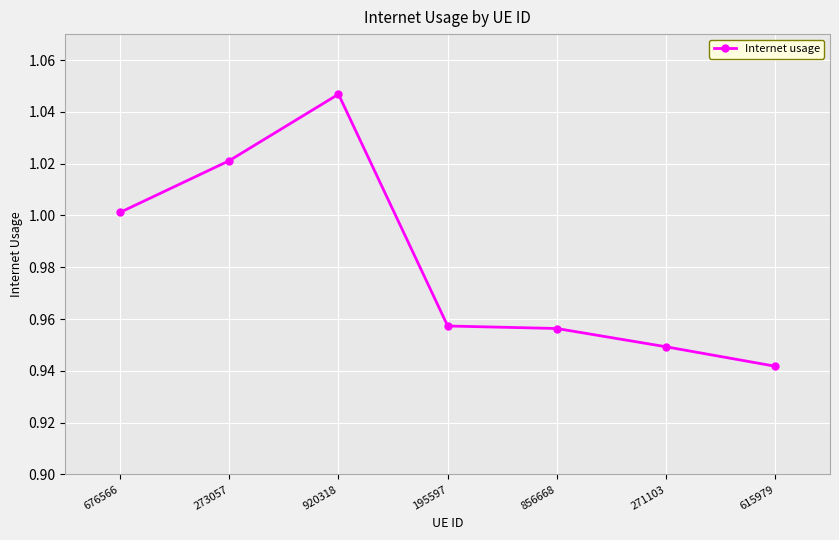

What is the sum of all values?

6.9